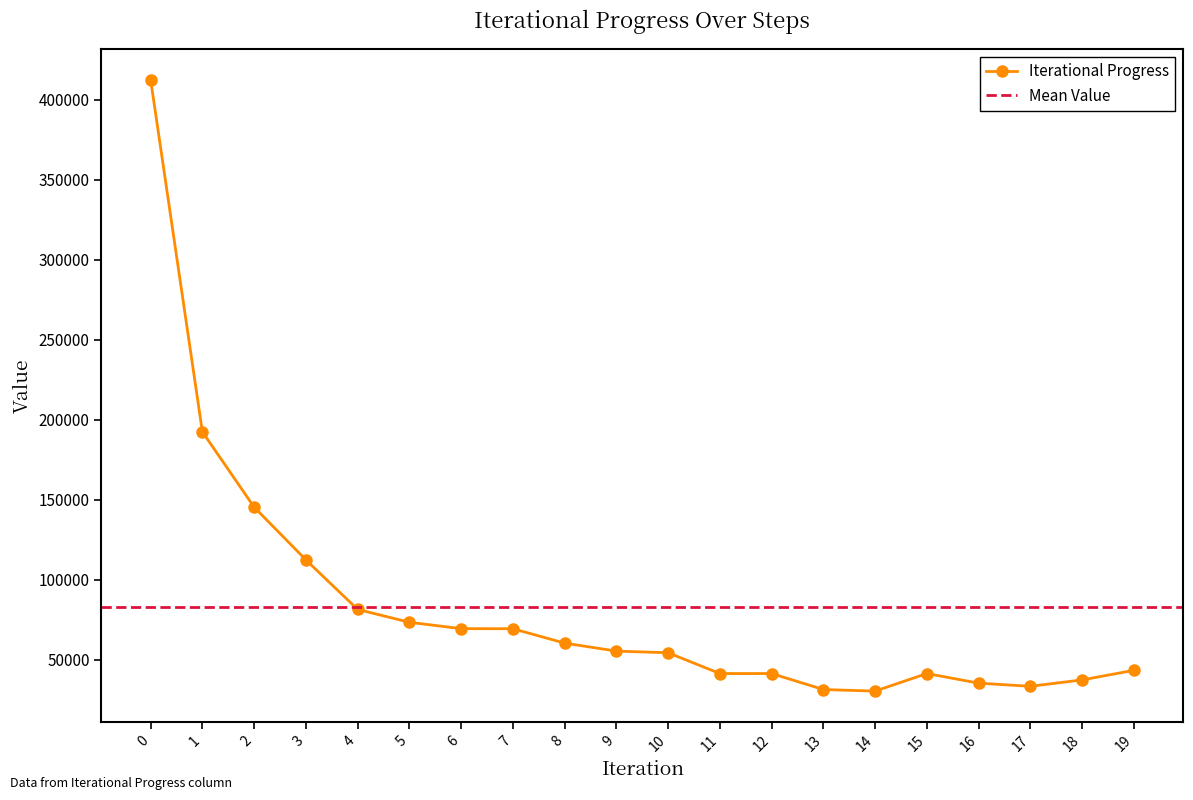

How many values are below 55470?

10